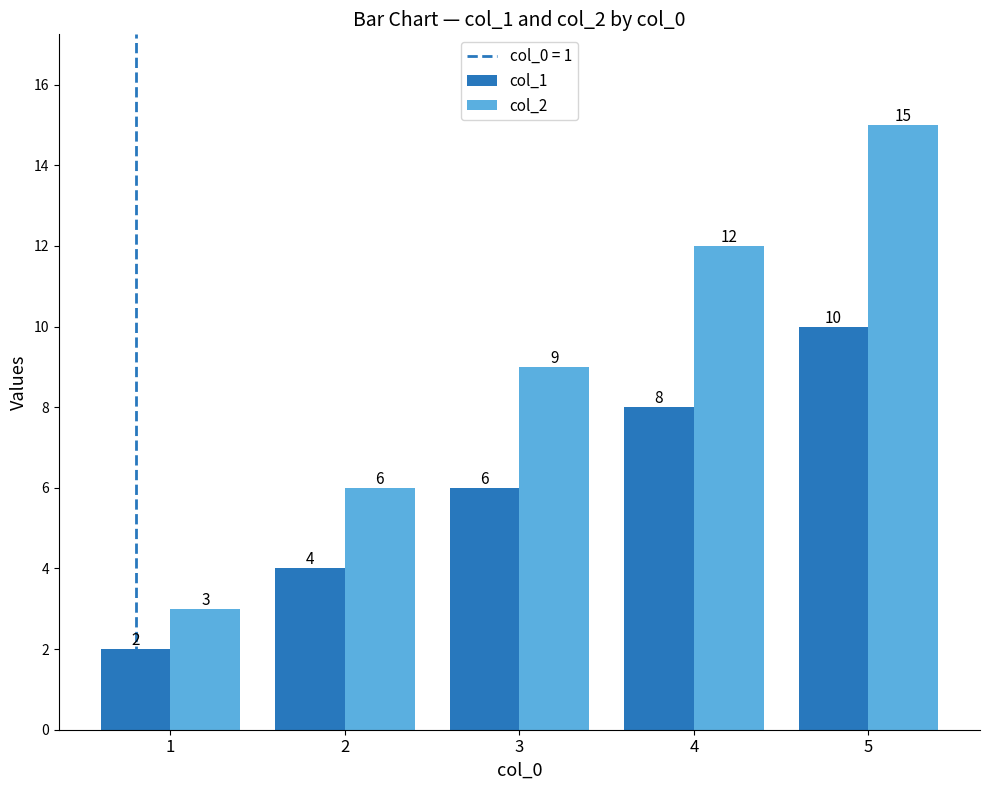

List the series in order of their peak value, highest first.

col_2, col_1